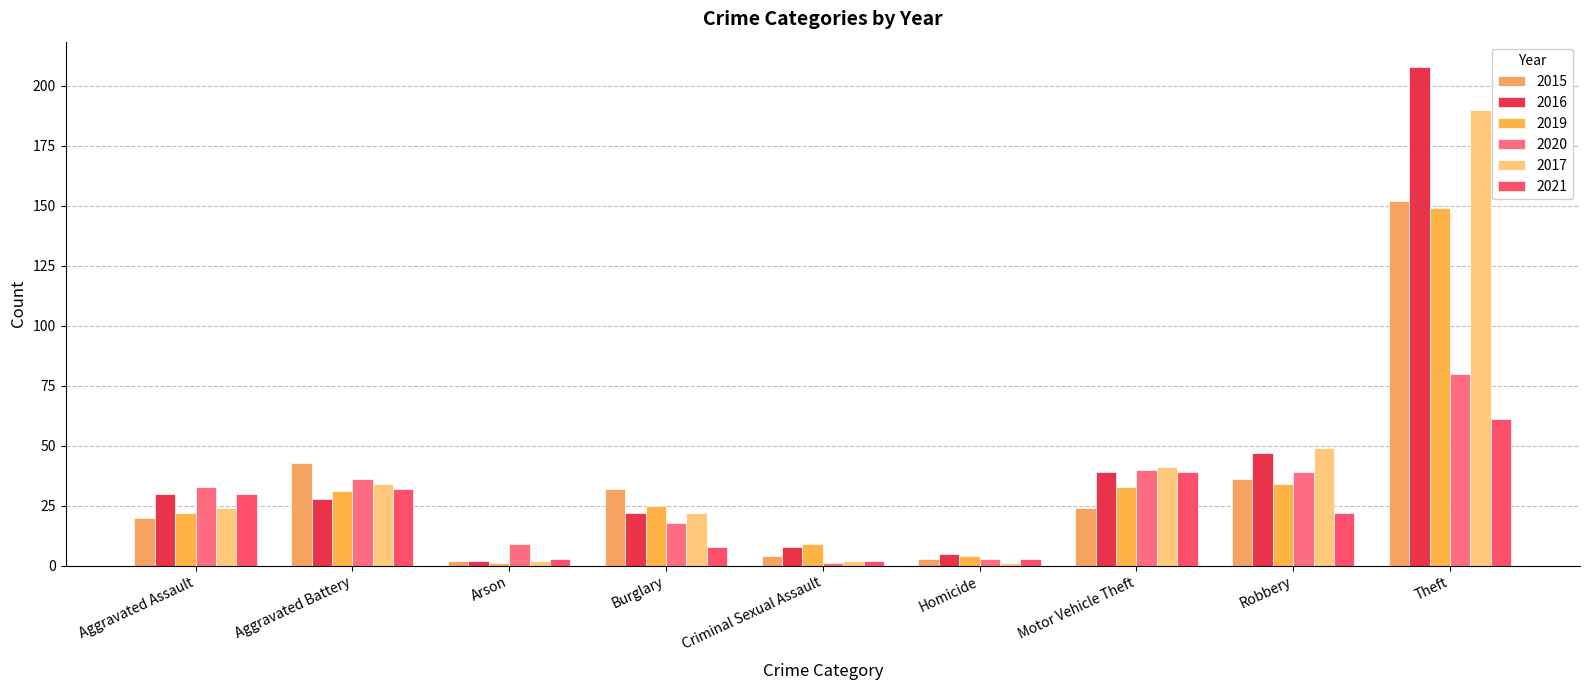

How many data points does each series have?

9